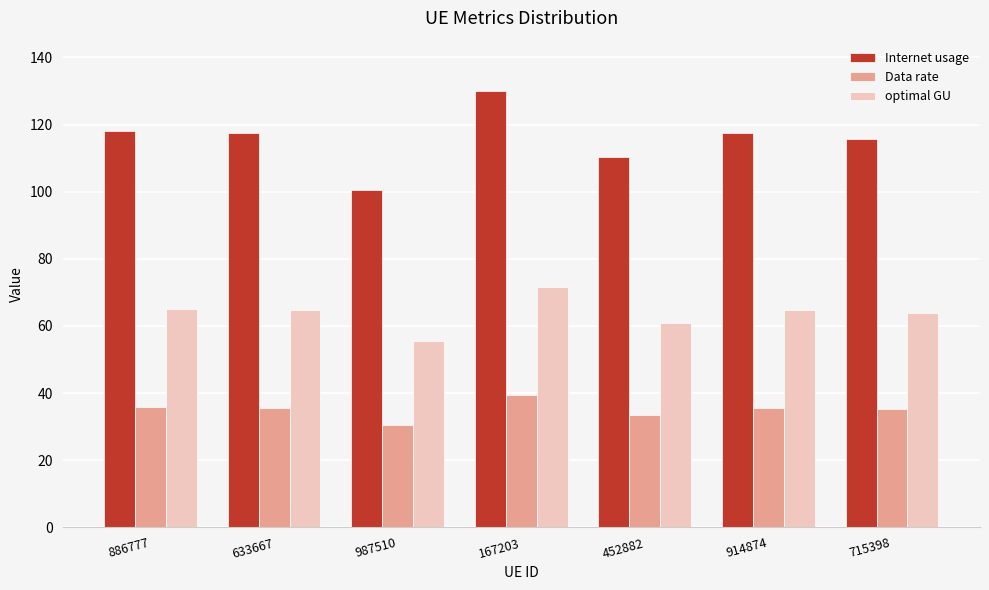

How many groups of bars are there?

7